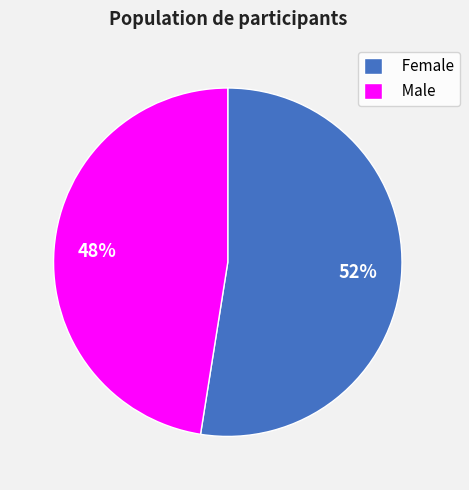

Is there any slice that represents more than half of the pie?

Yes